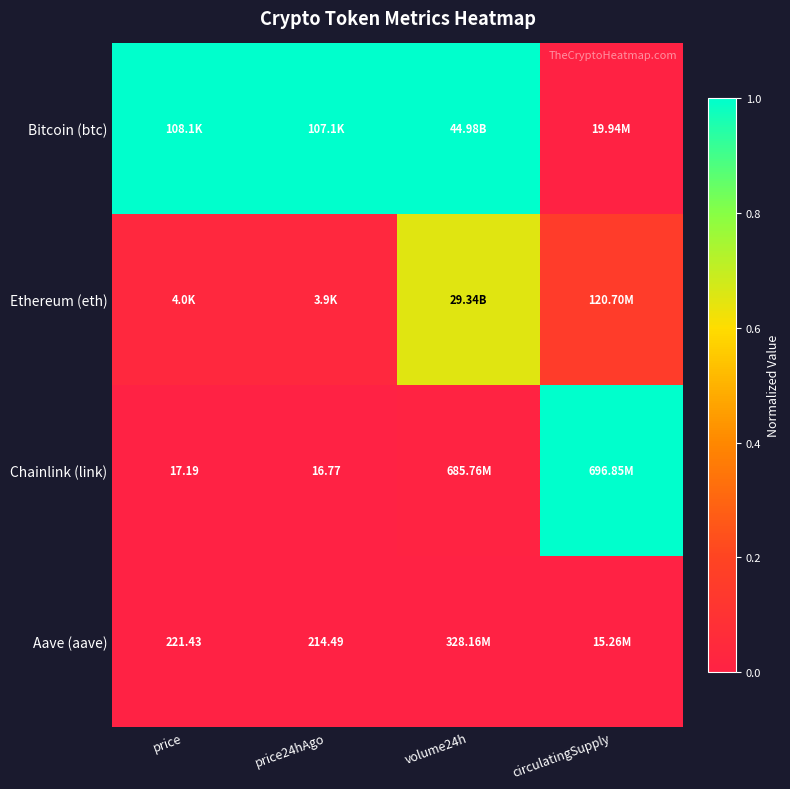

At which label does Ethereum (eth) reach its minimum?

price24hAgo